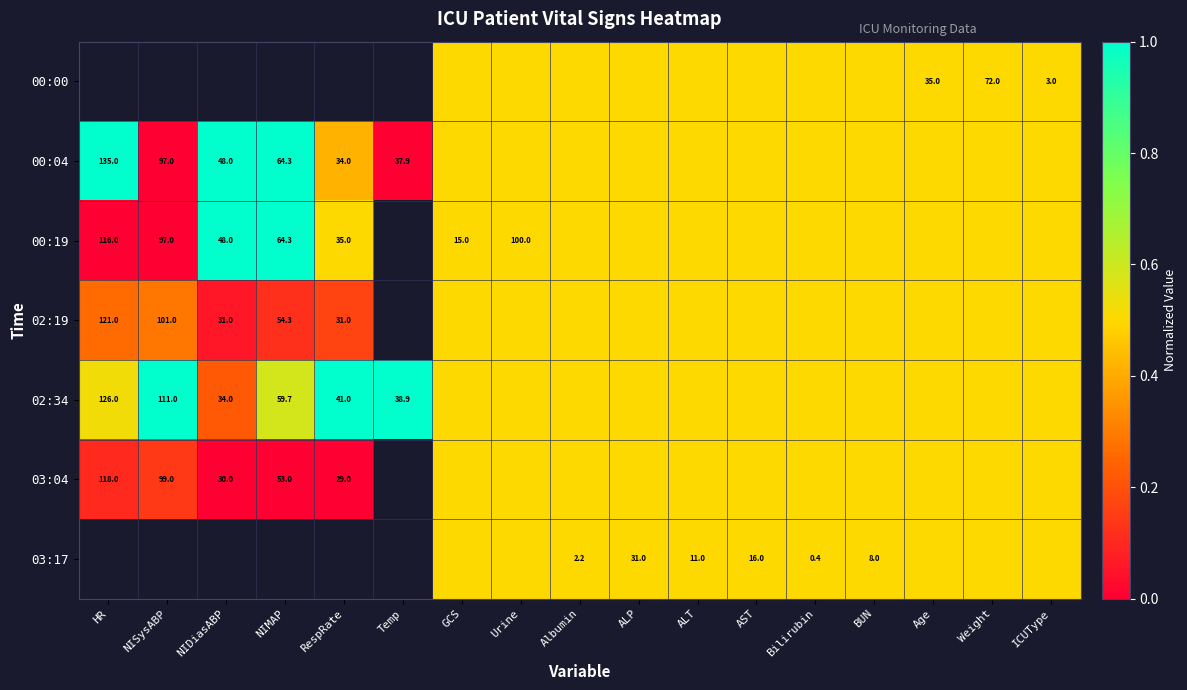

The 00:04 series shows 9.9 at RespRate. True or false?

False